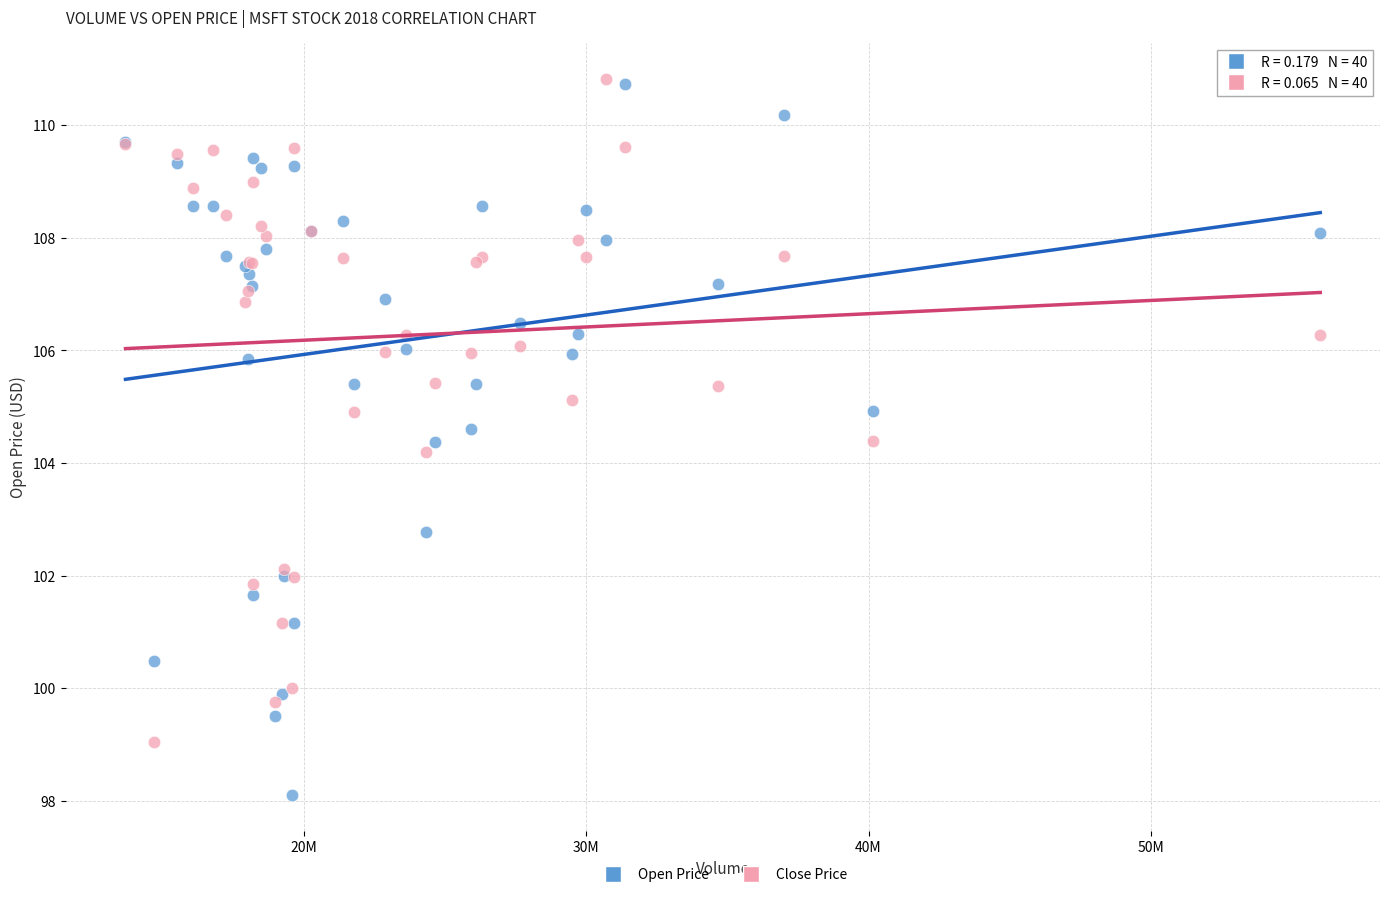

Which series contains the lowest Y value?

Open Price